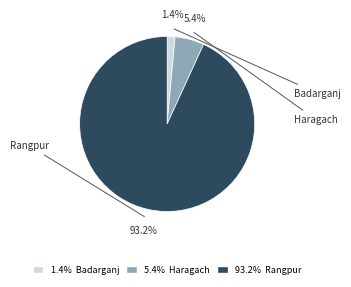

Combined, do Rangpur and Haragach account for over 50%?

Yes